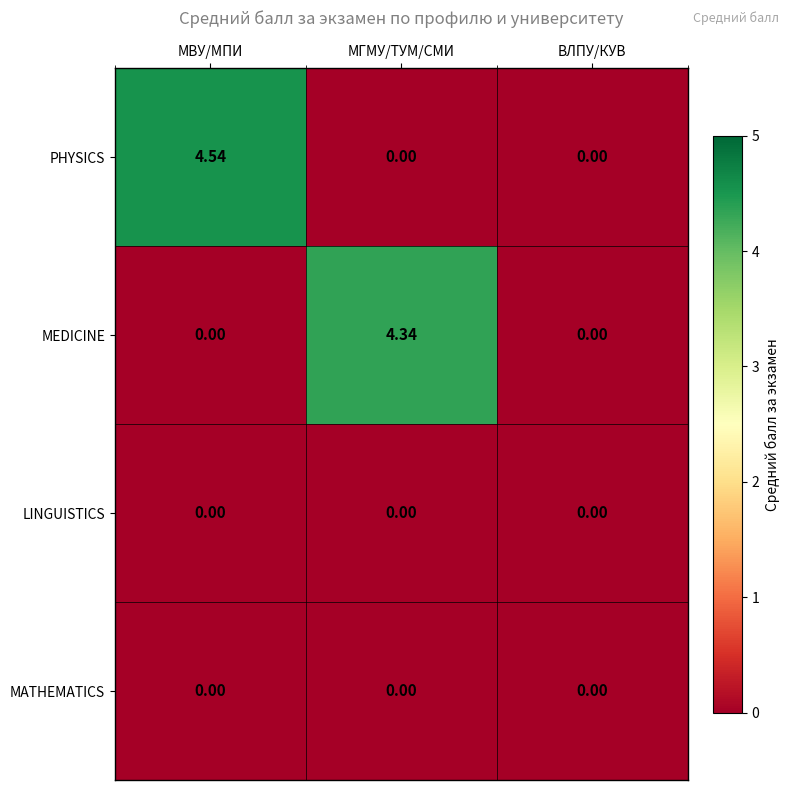

Which series has the largest total across all categories?

PHYSICS